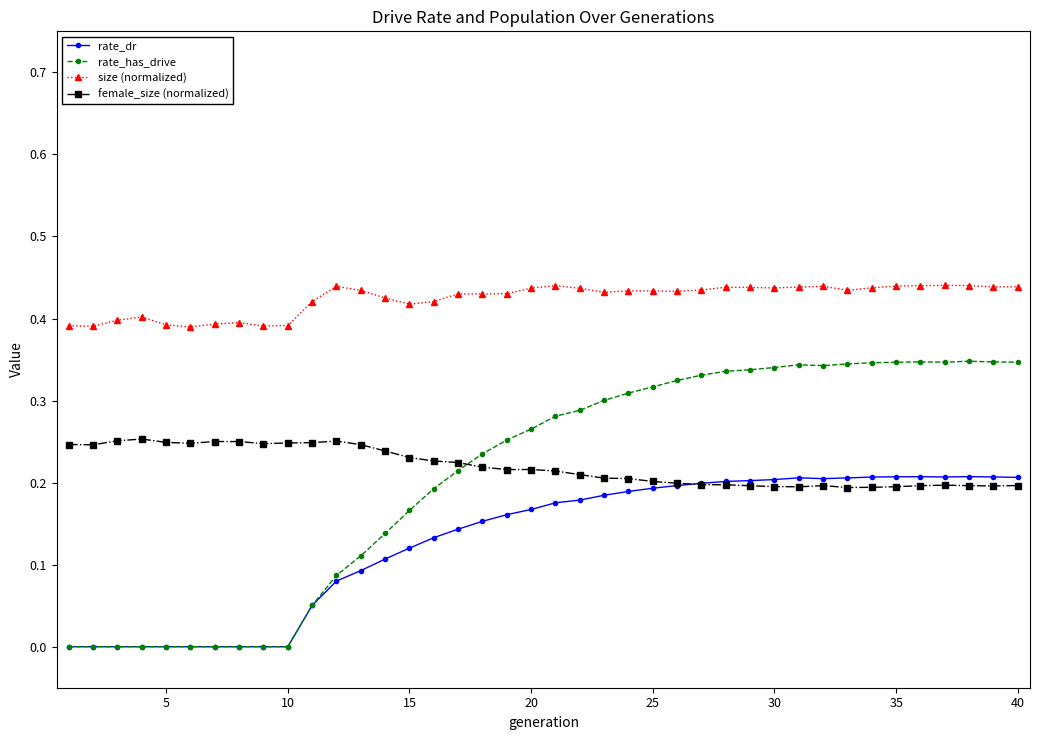

Which series has the largest total across all categories?

size (normalized)